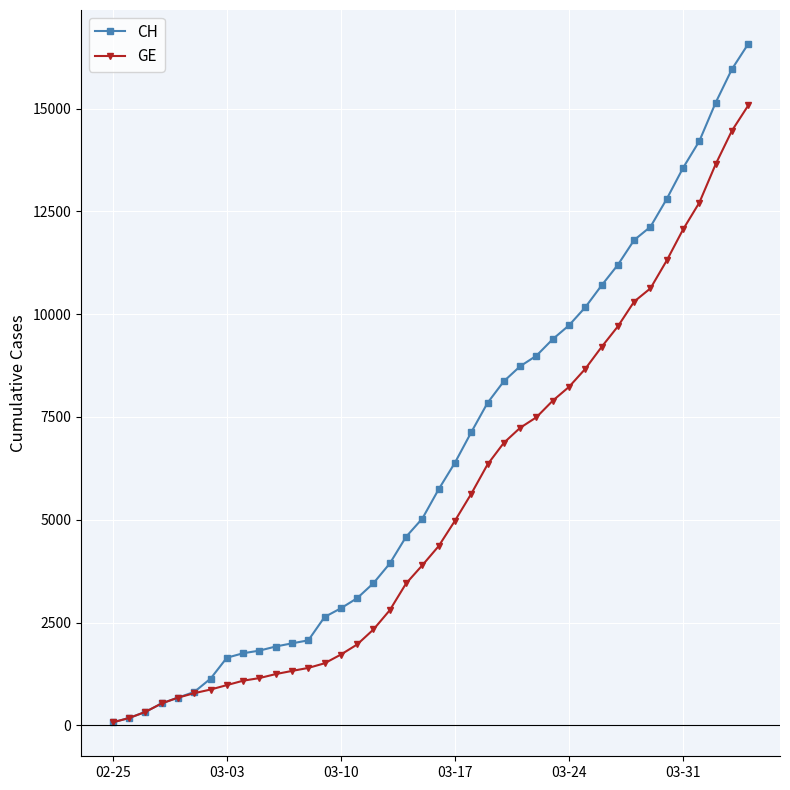

Which series has the widest spread of values?

CH